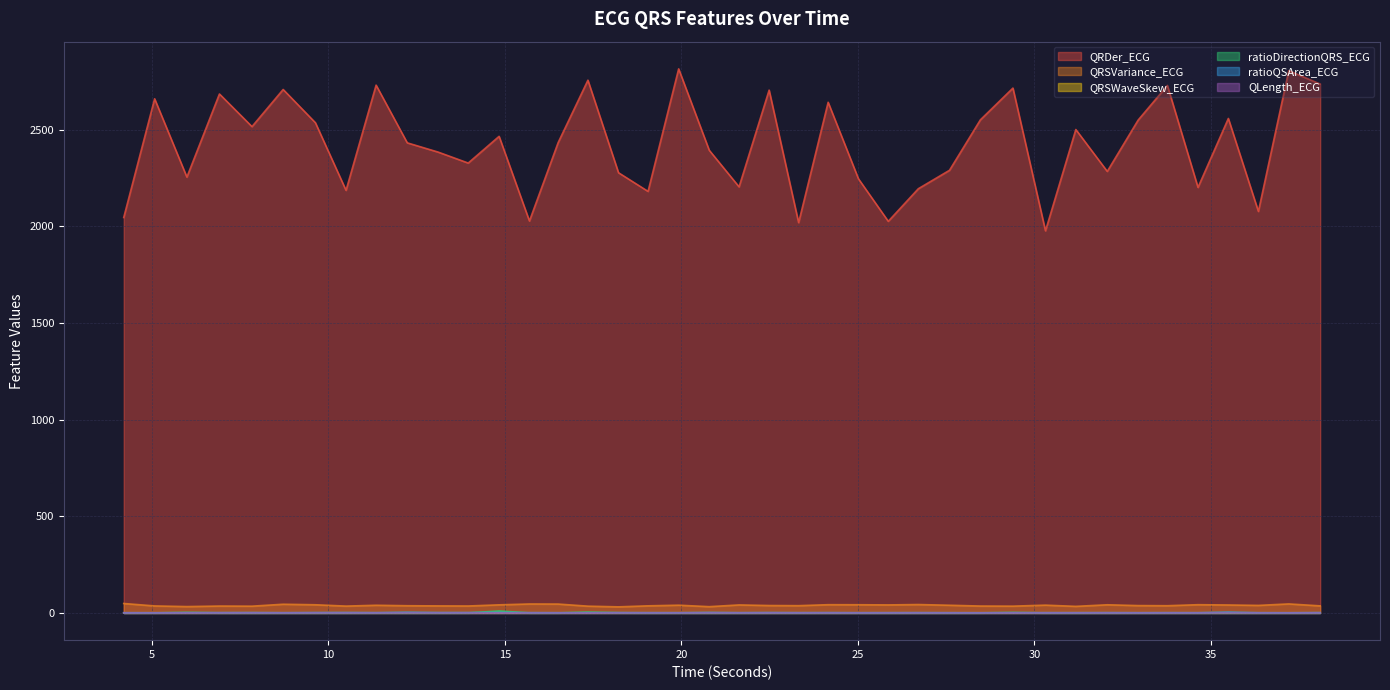

At which label does QRDer_ECG first exceed 2433?

5.078125